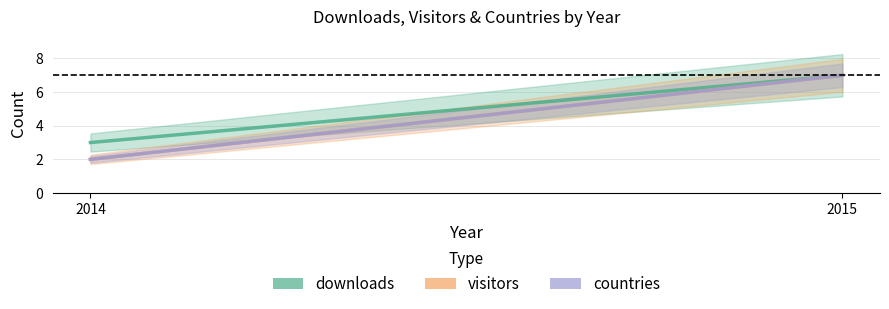

What is the sum of all downloads values?

10